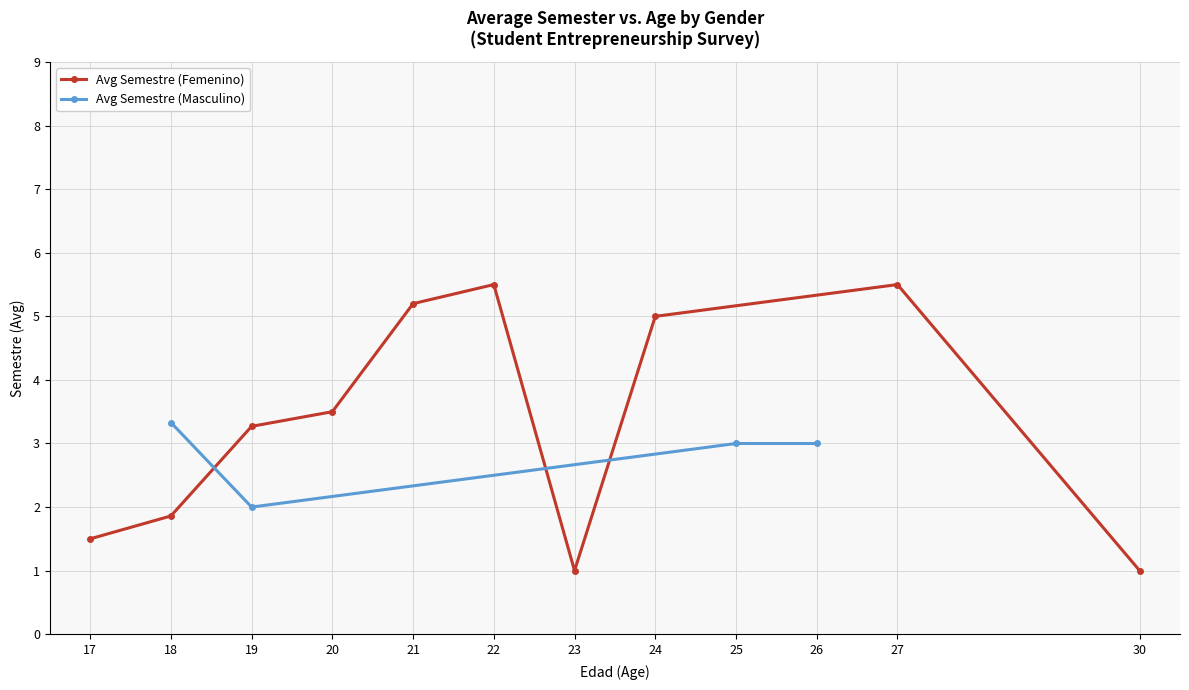

What is the difference between the maximum and minimum values in the Avg Semestre (Femenino) series?

4.5